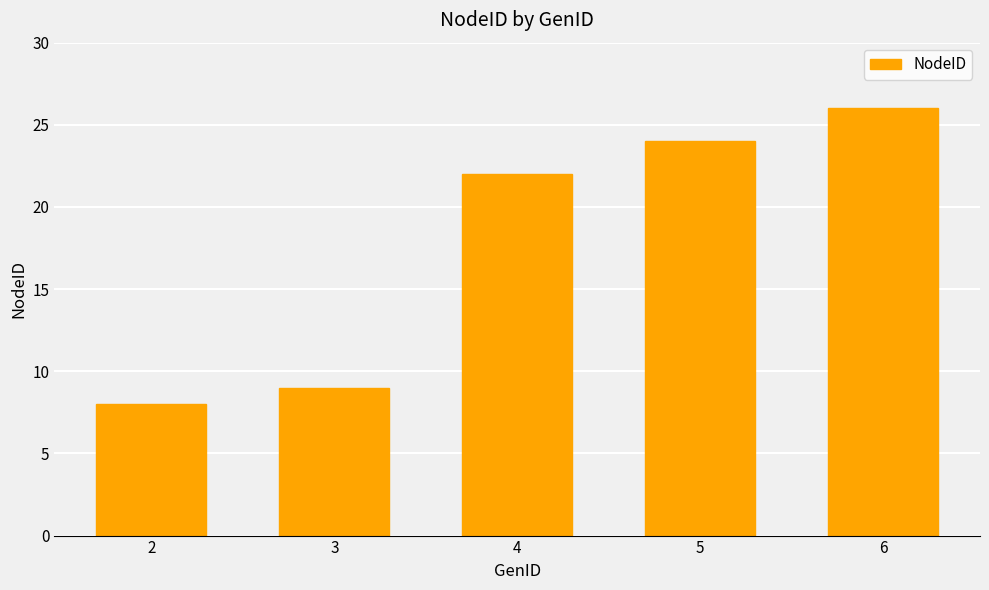

Reading left to right, transcribe all the data shown in this chart.

2=8	3=9	4=22	5=24	6=26